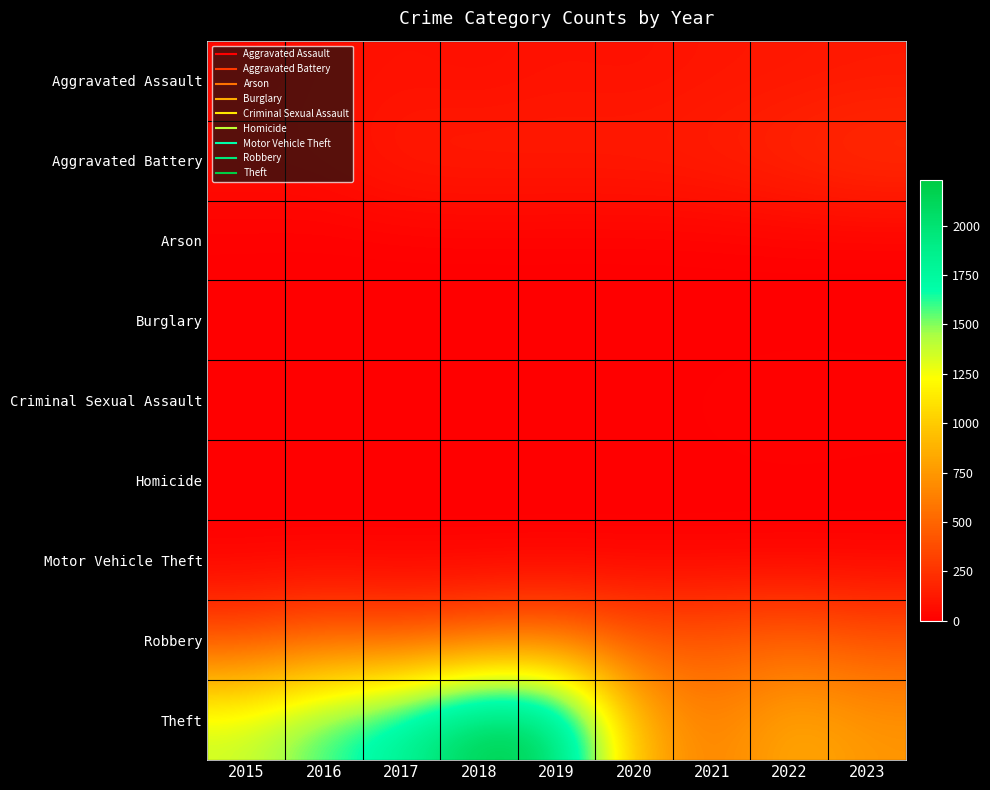

What is the spread (max minus min) of values at 2017?

1826